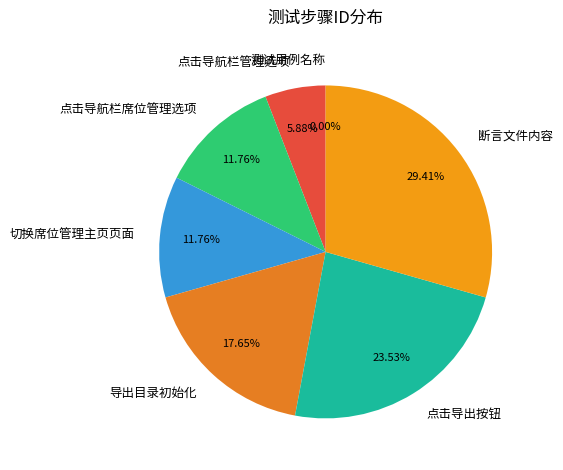

Is there a majority slice in this chart?

No